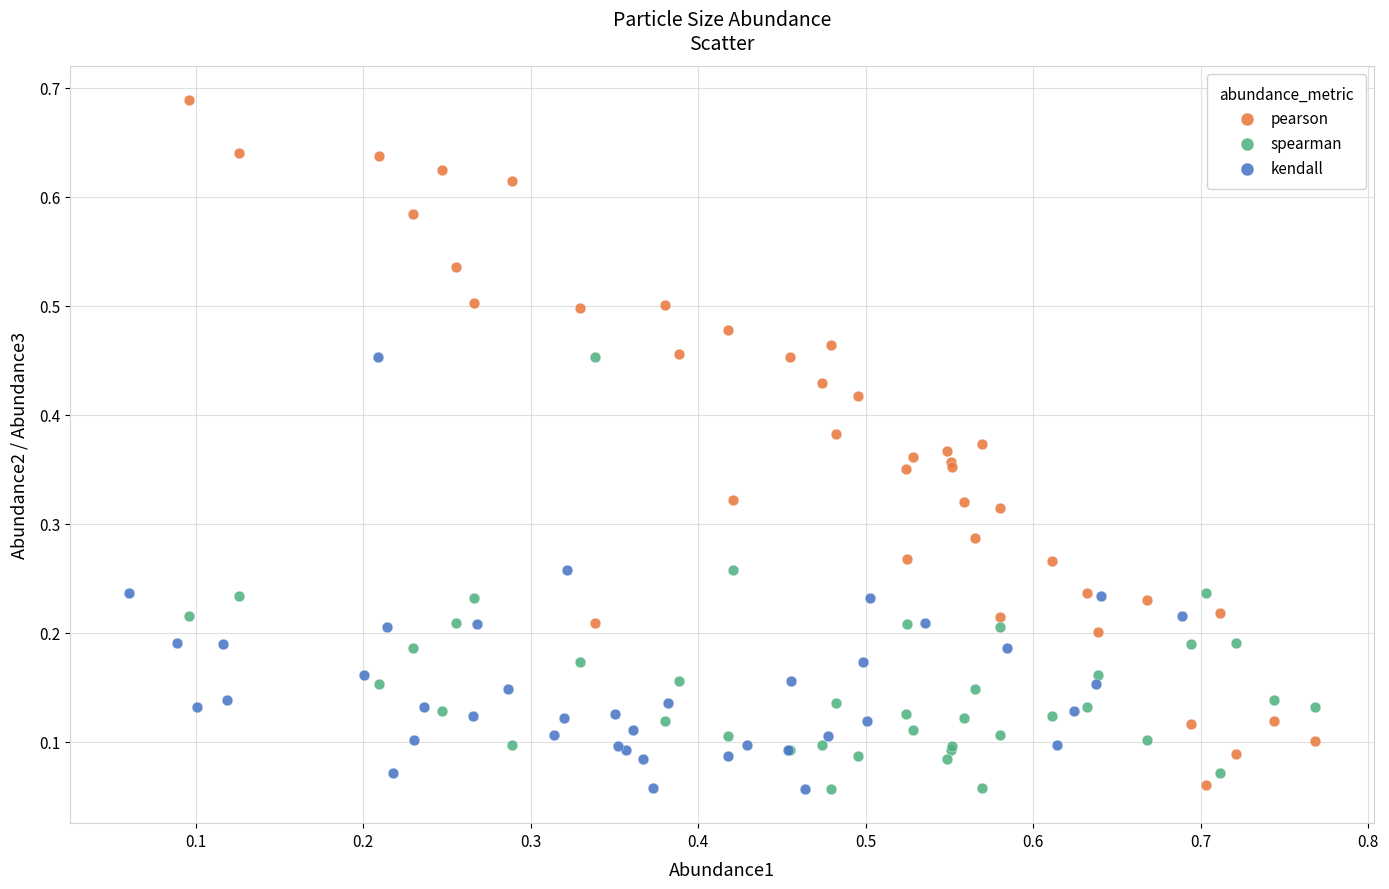

Which series has the widest spread of Y values?

pearson